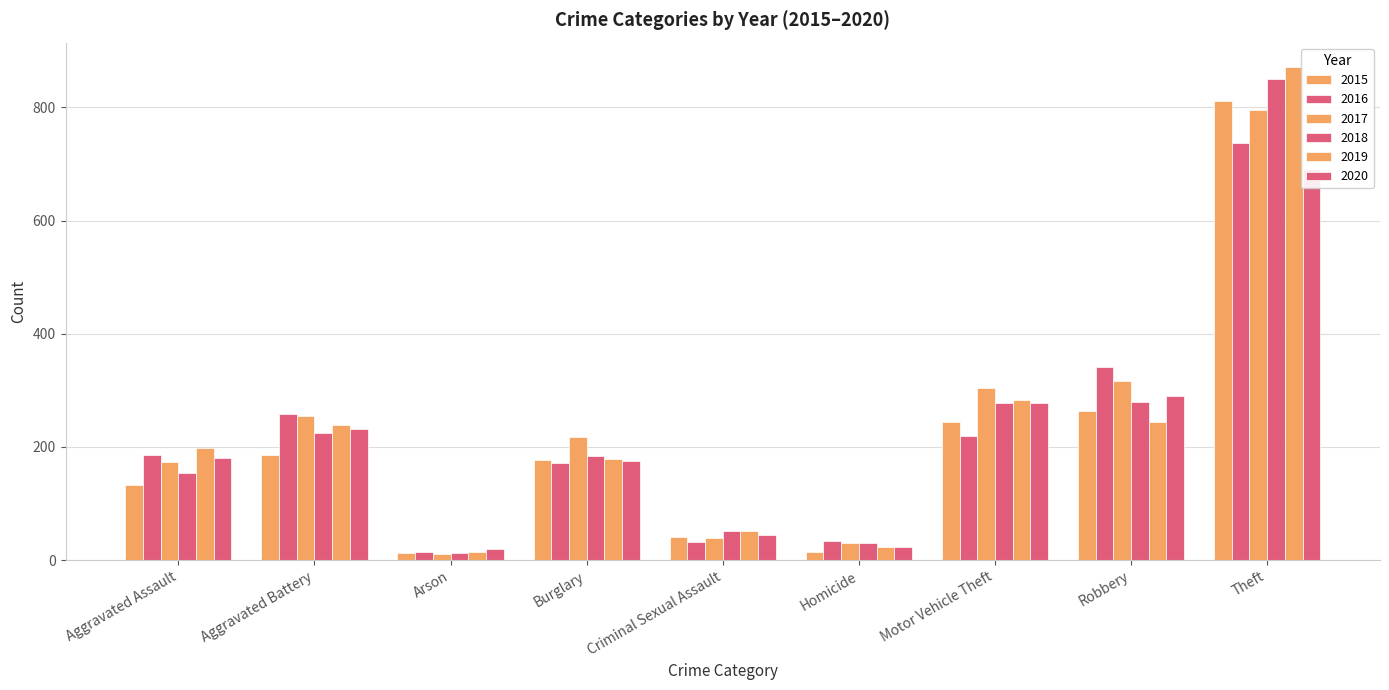

At Aggravated Assault, list the series in order from smallest to largest.

2015, 2018, 2017, 2020, 2016, 2019